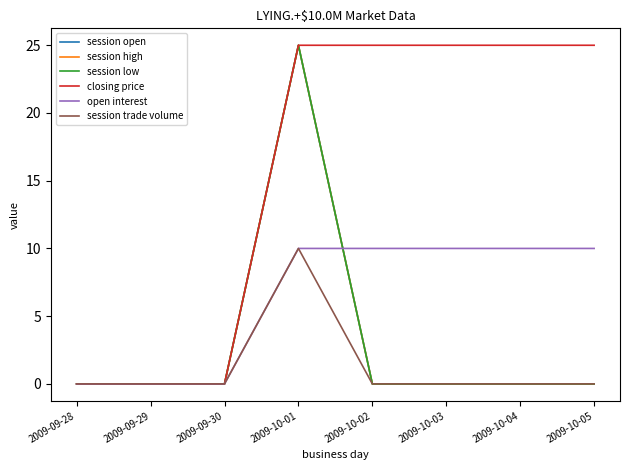

Which label corresponds to the largest value in the chart?

2009-10-01